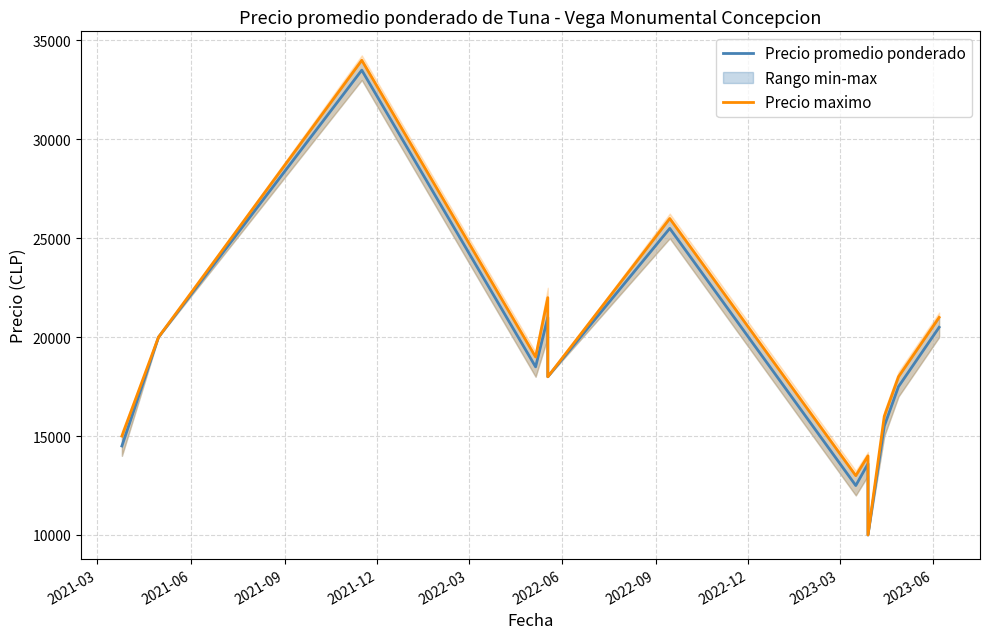

True or false: Precio promedio ponderado and Precio maximo intersect in this chart.

False